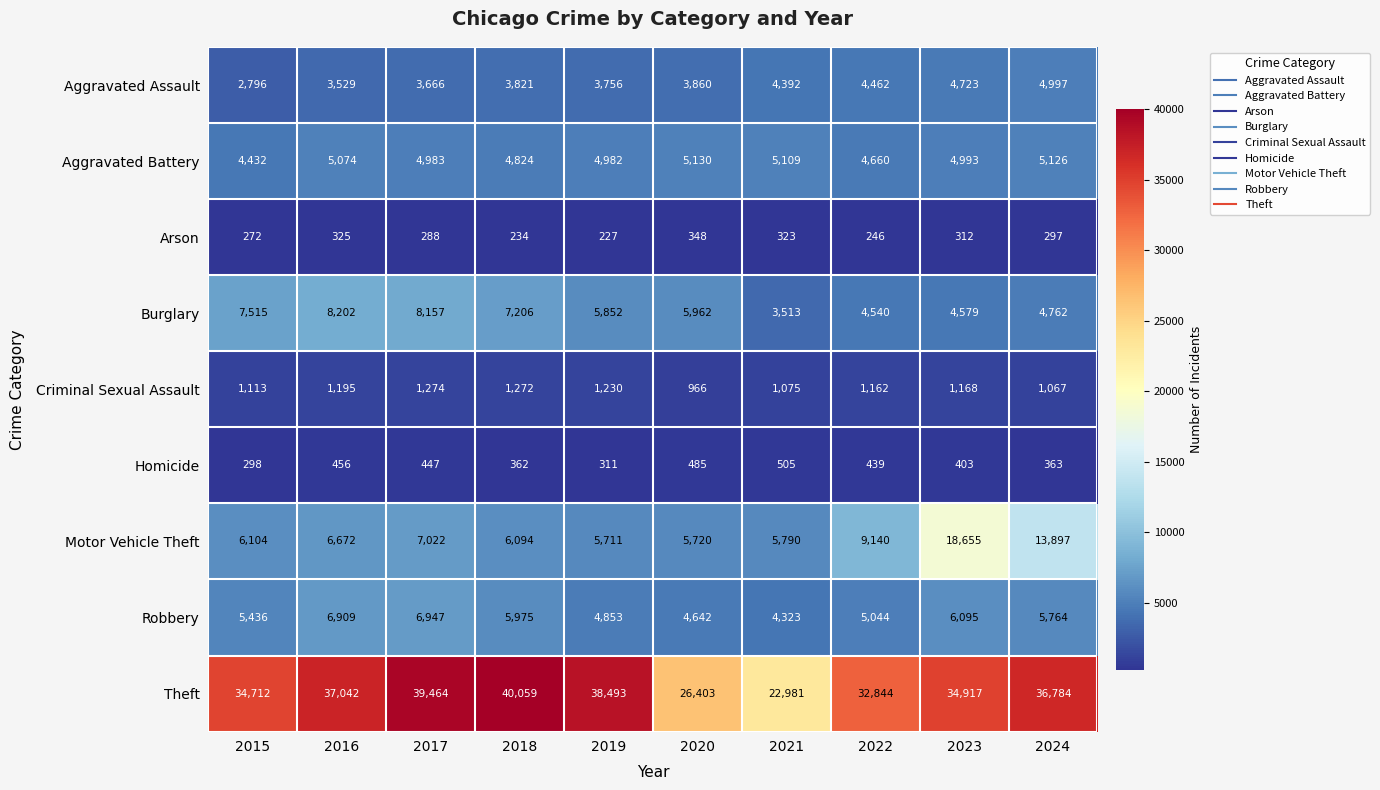

At which category does the chart reach its peak across all series?

2018